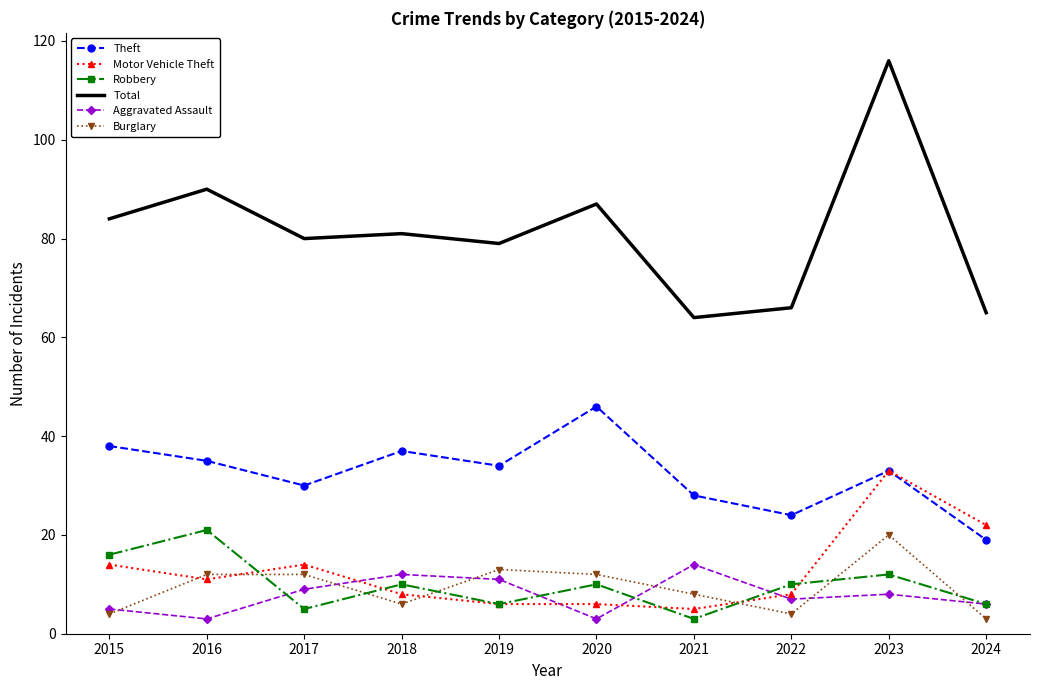

True or false: Theft and Burglary cross at least once.

False